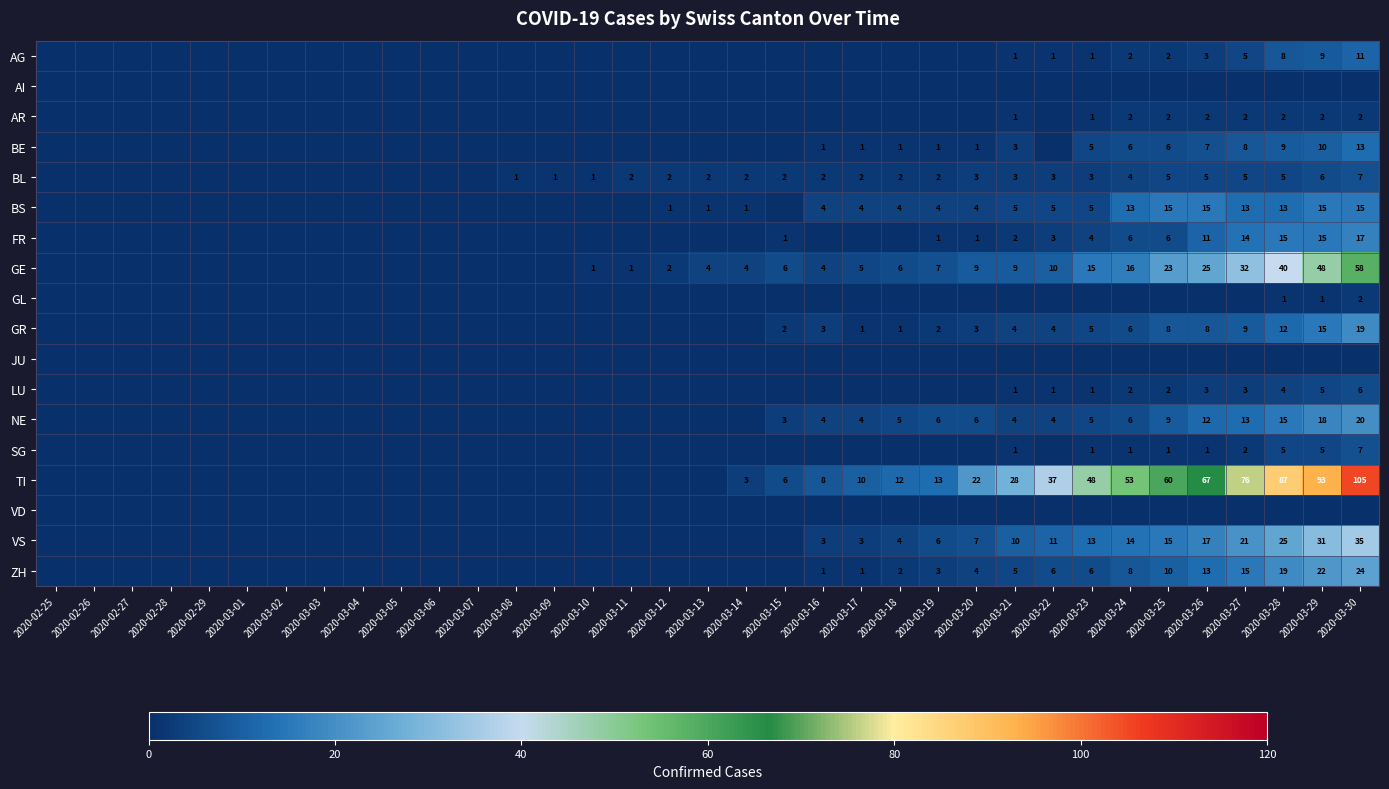

Is the value of LU at 2020-03-25 greater than the value of VS at 2020-03-22?

No